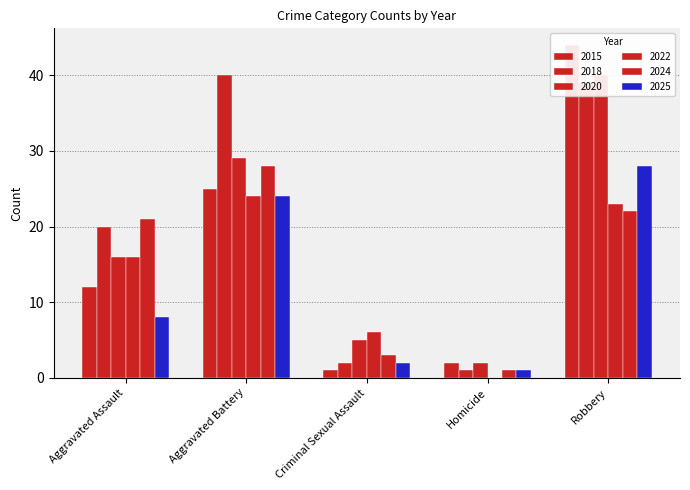

The value of 2018 at Homicide is 0. True or false?

False